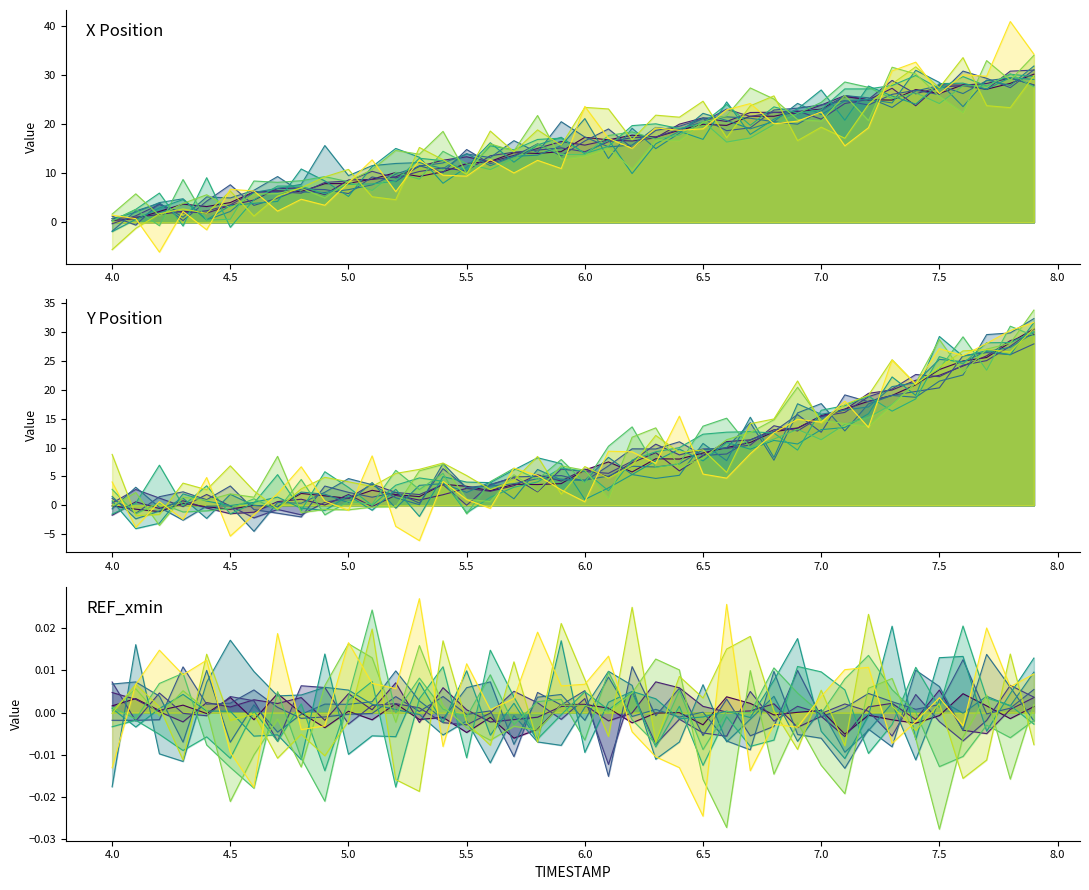

The value of X at 4.9 is 7.9. True or false?

True